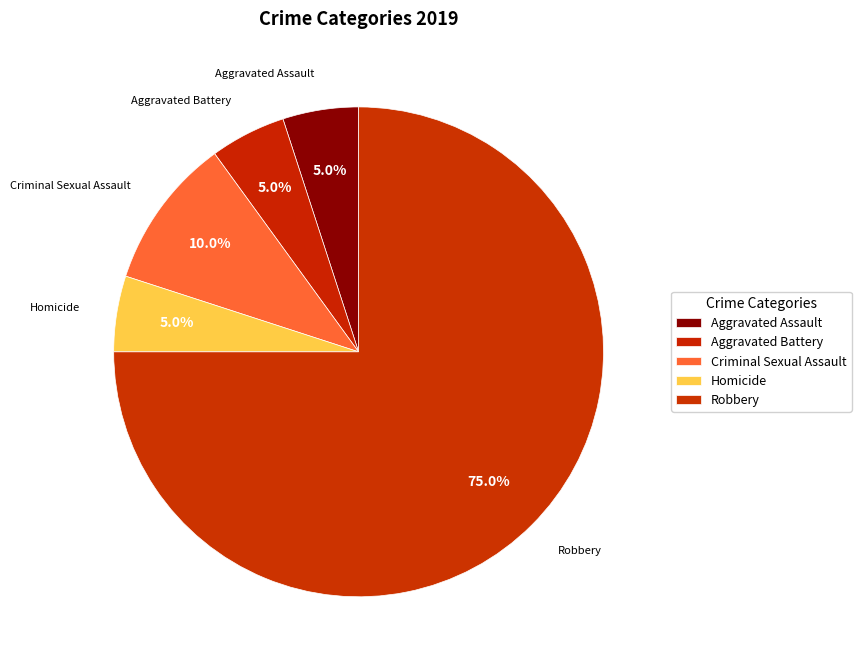

Which slice represents more than half of the pie?

Robbery